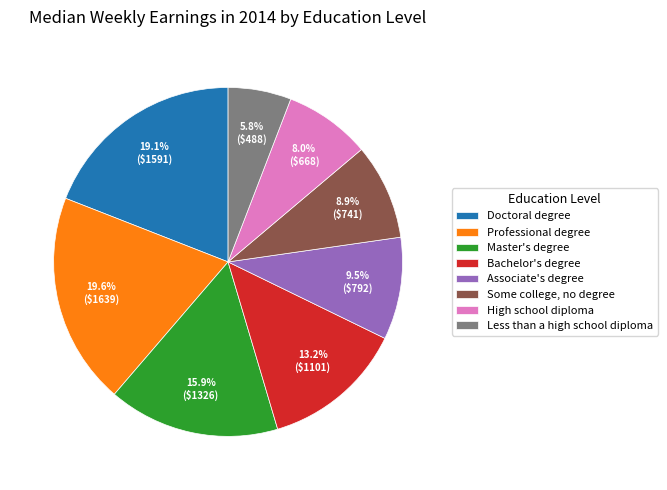

Approximately how many times larger is the value at Associate's degree compared to Less than a high school diploma?

1.6